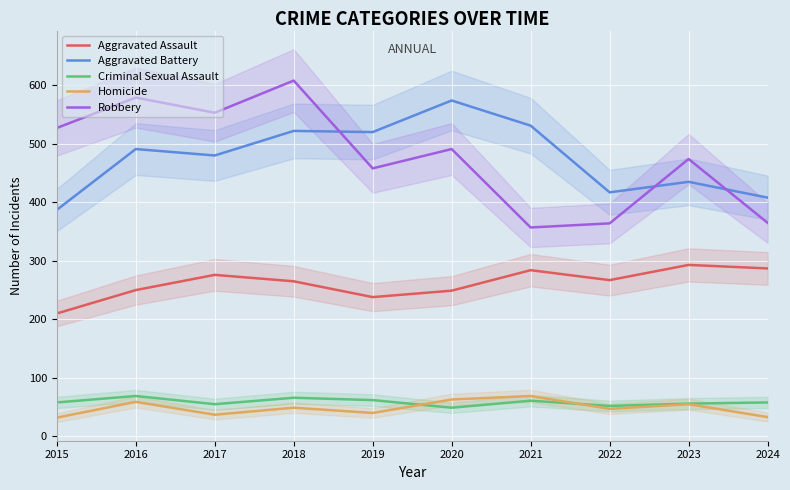

How many values in the Homicide series exceed 49?

4